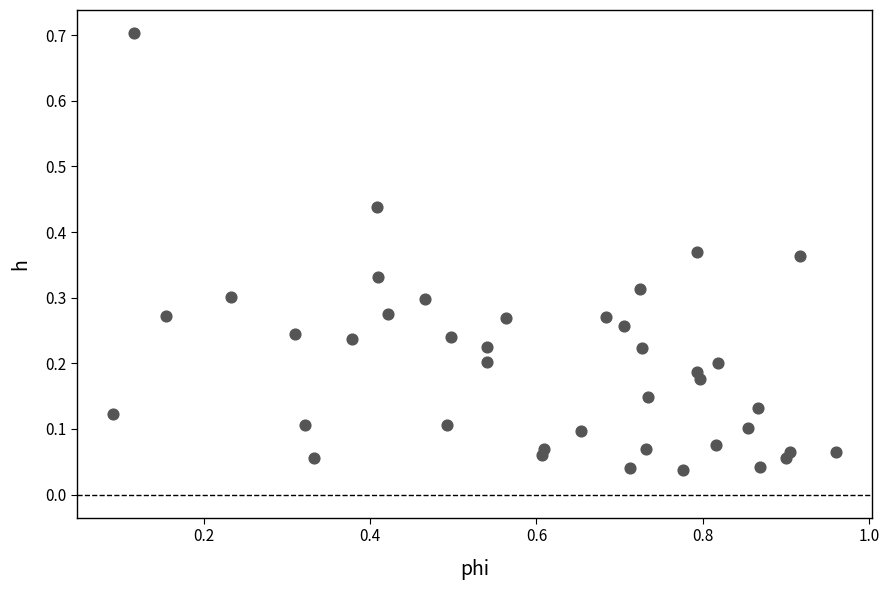

What is the range of Y values (max minus min)?

0.7